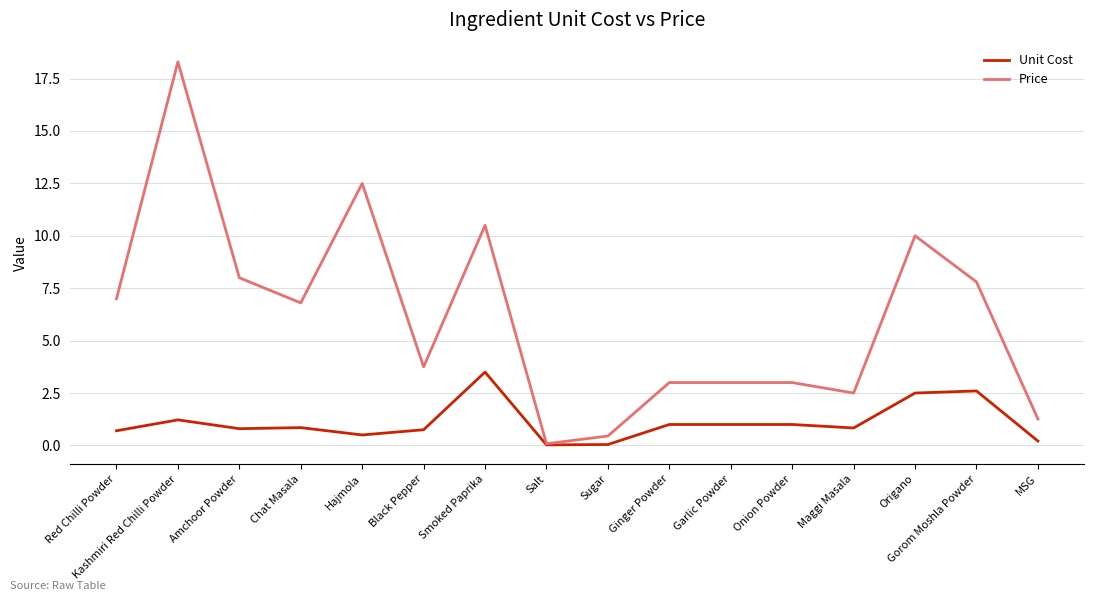

What position from the right is Gorom Moshla Powder?

2